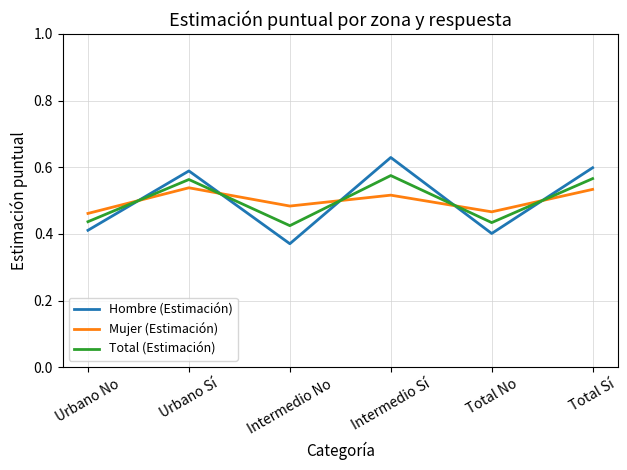

What position from the right is Urbano Sí?

5